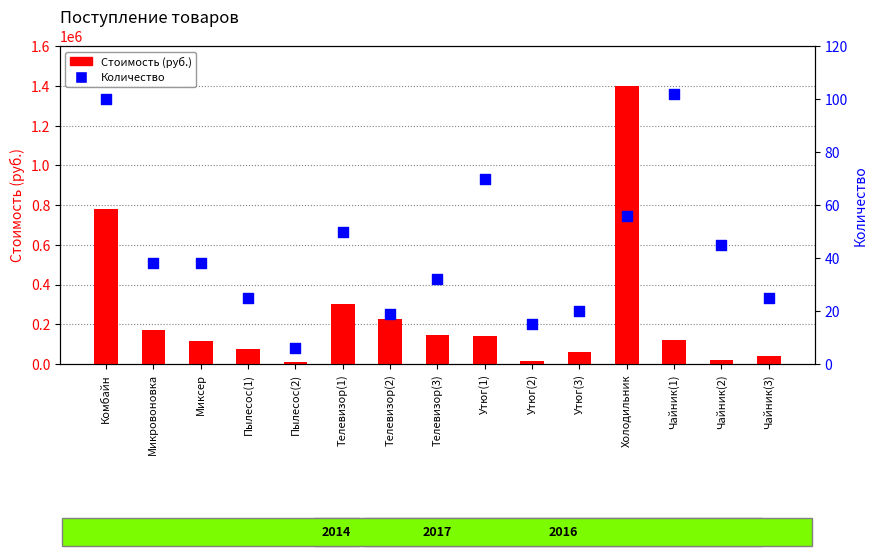

Which series has the largest Y range (max minus min)?

Стоимость